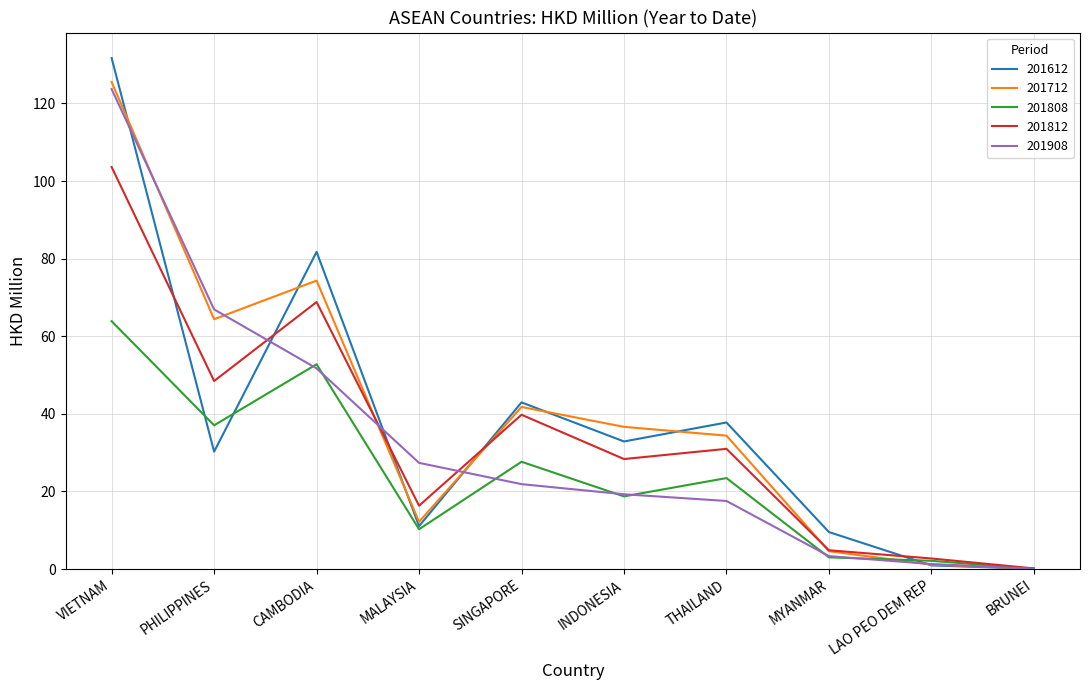

In 201612, how many points are higher than both neighbors (excluding endpoints)?

3